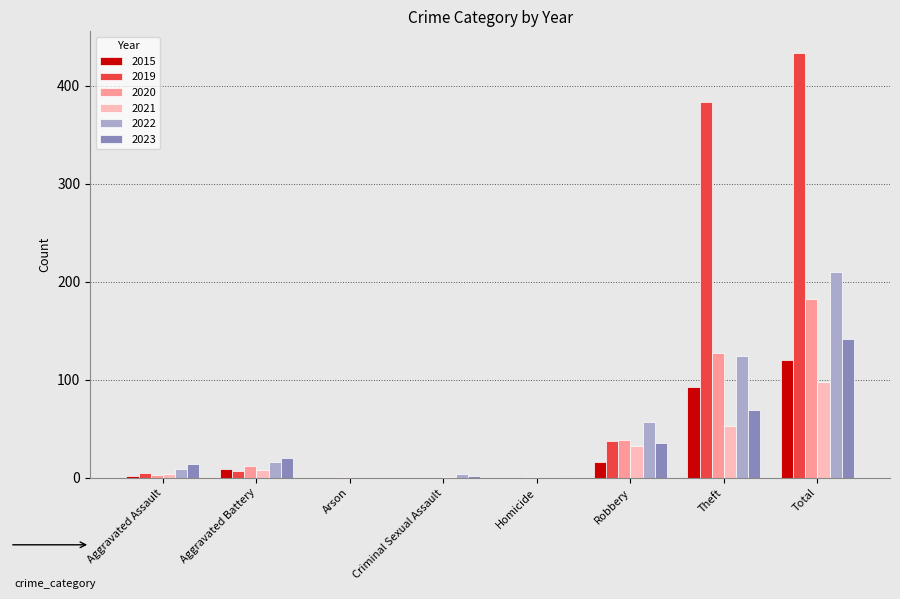

What is the approximate value of 2019 at Total?

434